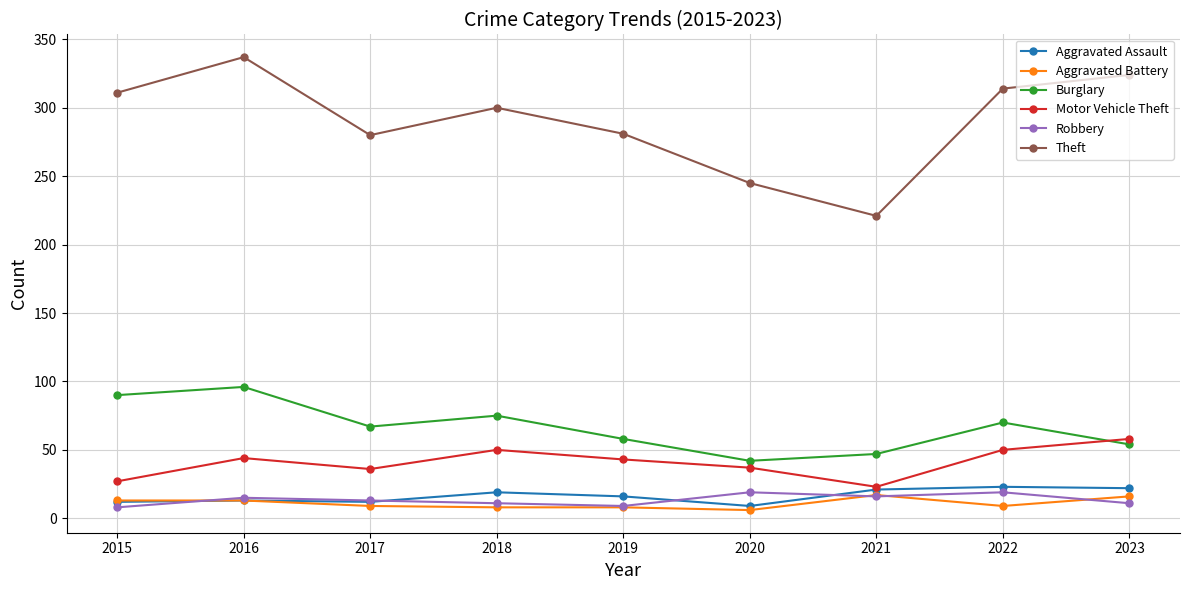

How many interior local peaks does the Burglary series have?

3